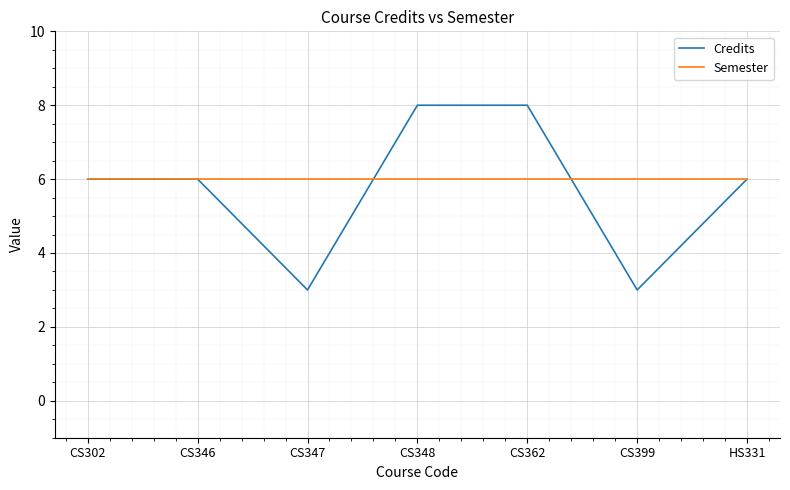

What is the minimum value for Semester?

6